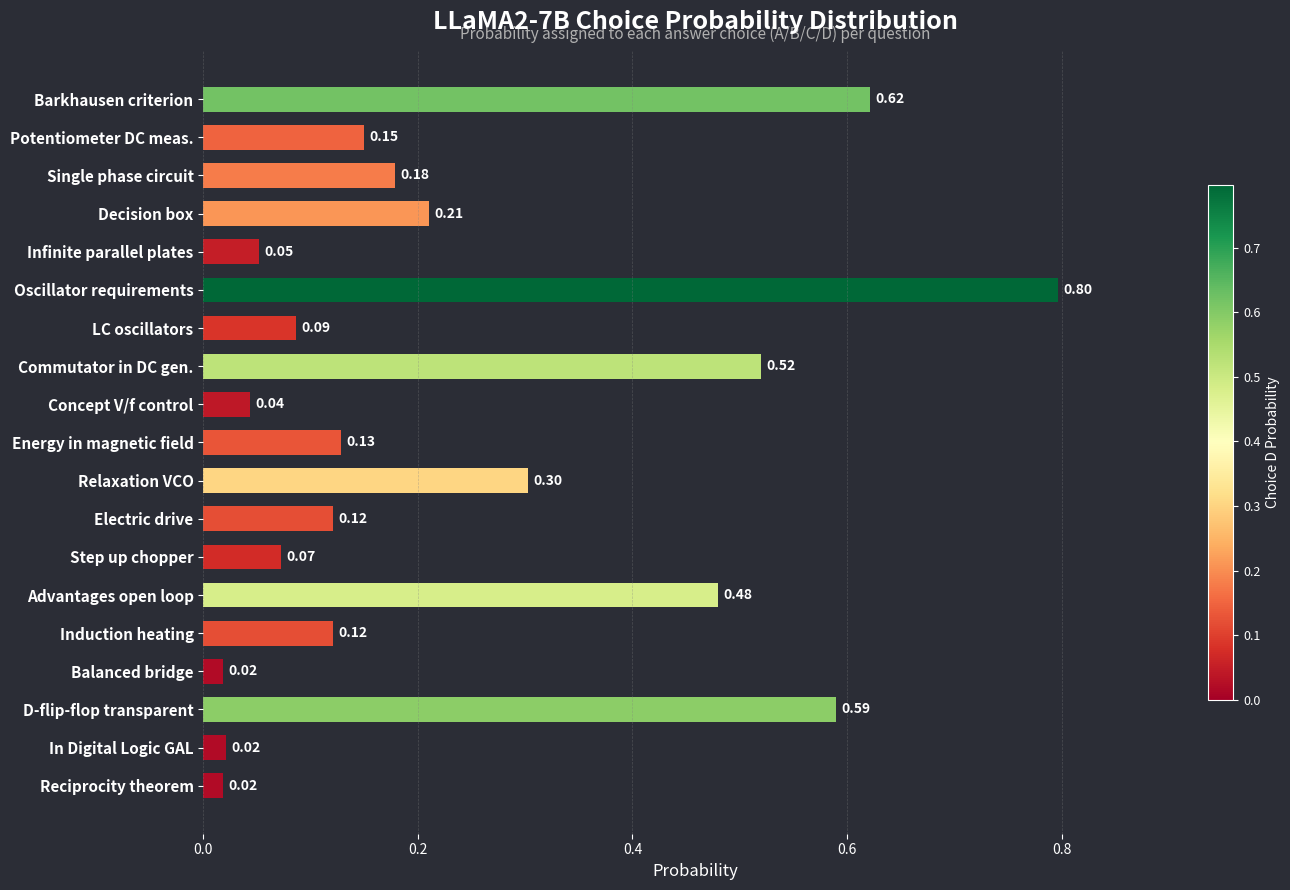

What is the sum of all values?

4.5